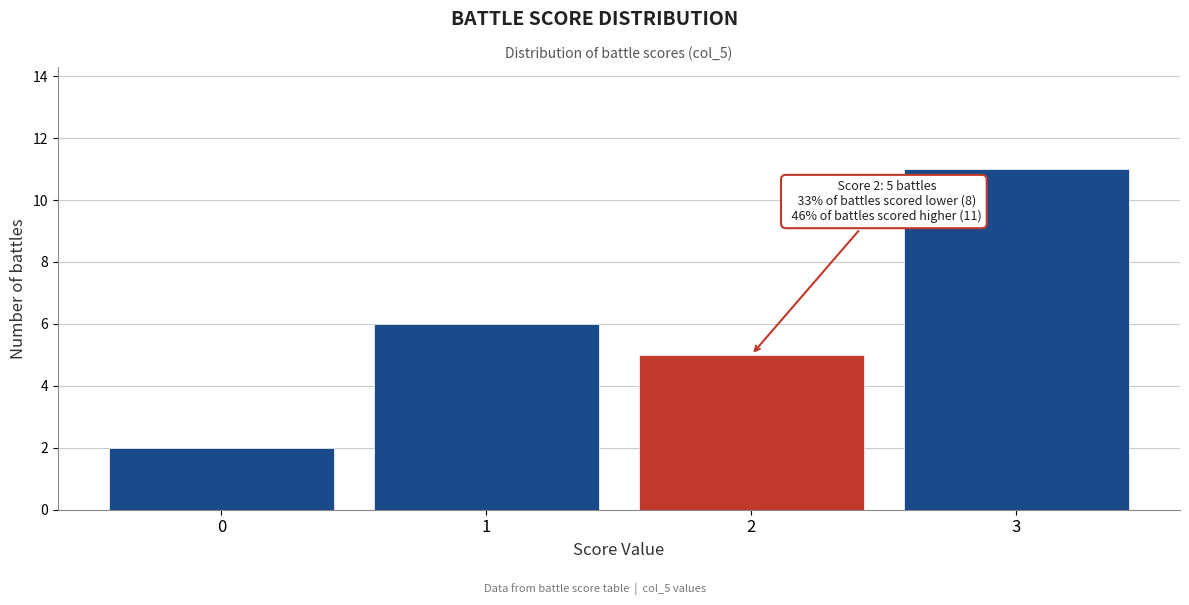

Which range on the x-axis has the tallest bar?

2.5 to 3.5